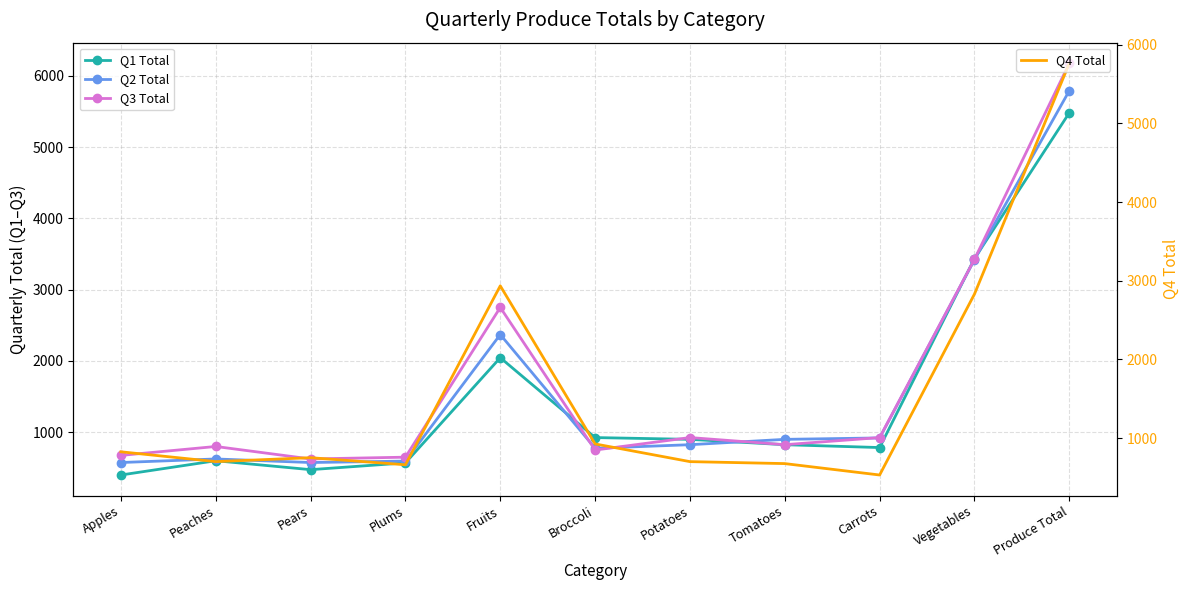

Is the value of Q4 Total at Plums greater than the value of Q2 Total at Fruits?

No